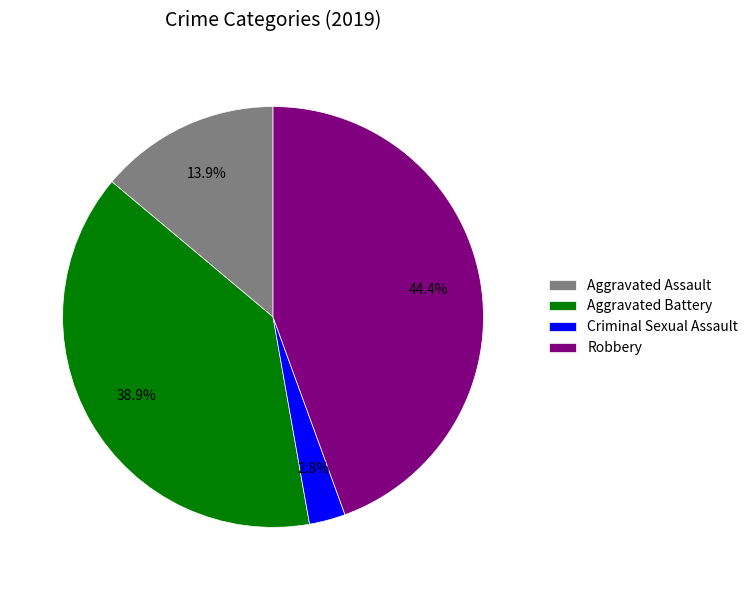

Which slice is the largest?

Robbery